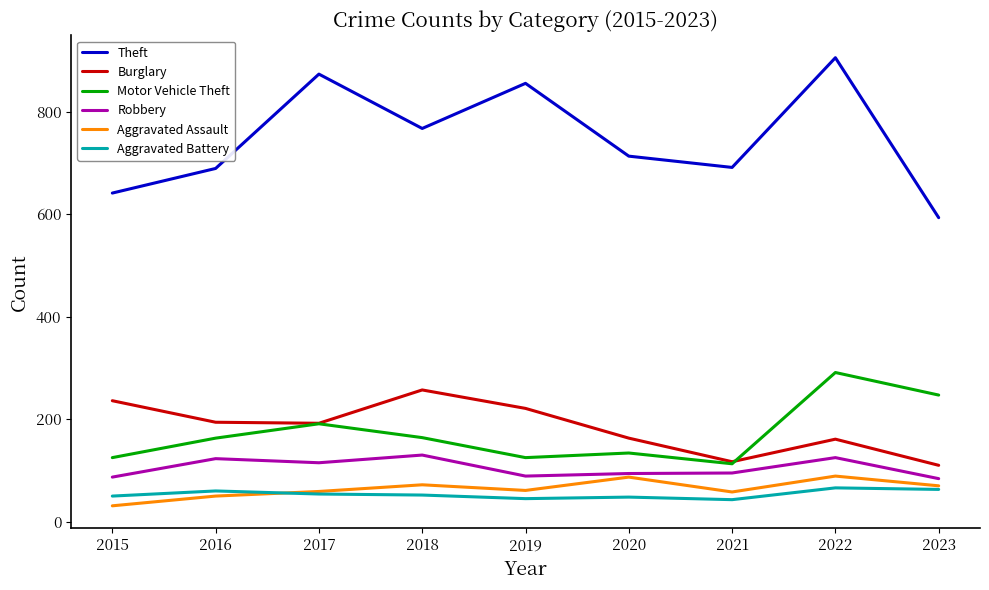

True or false: Burglary has more than 2 points higher than both neighbors.

False